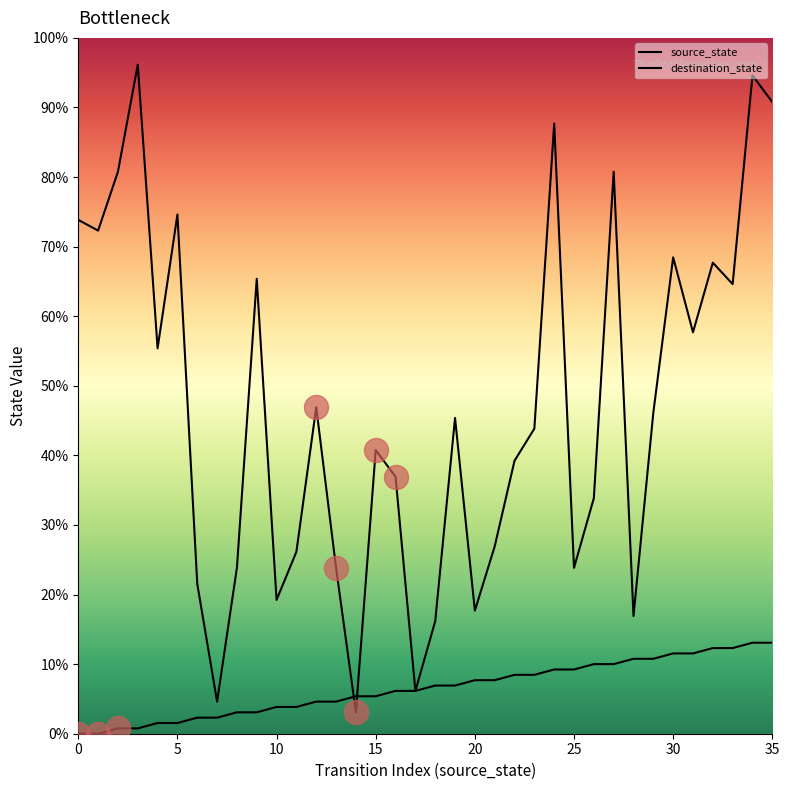

Which series contains the highest Y value?

destination_state